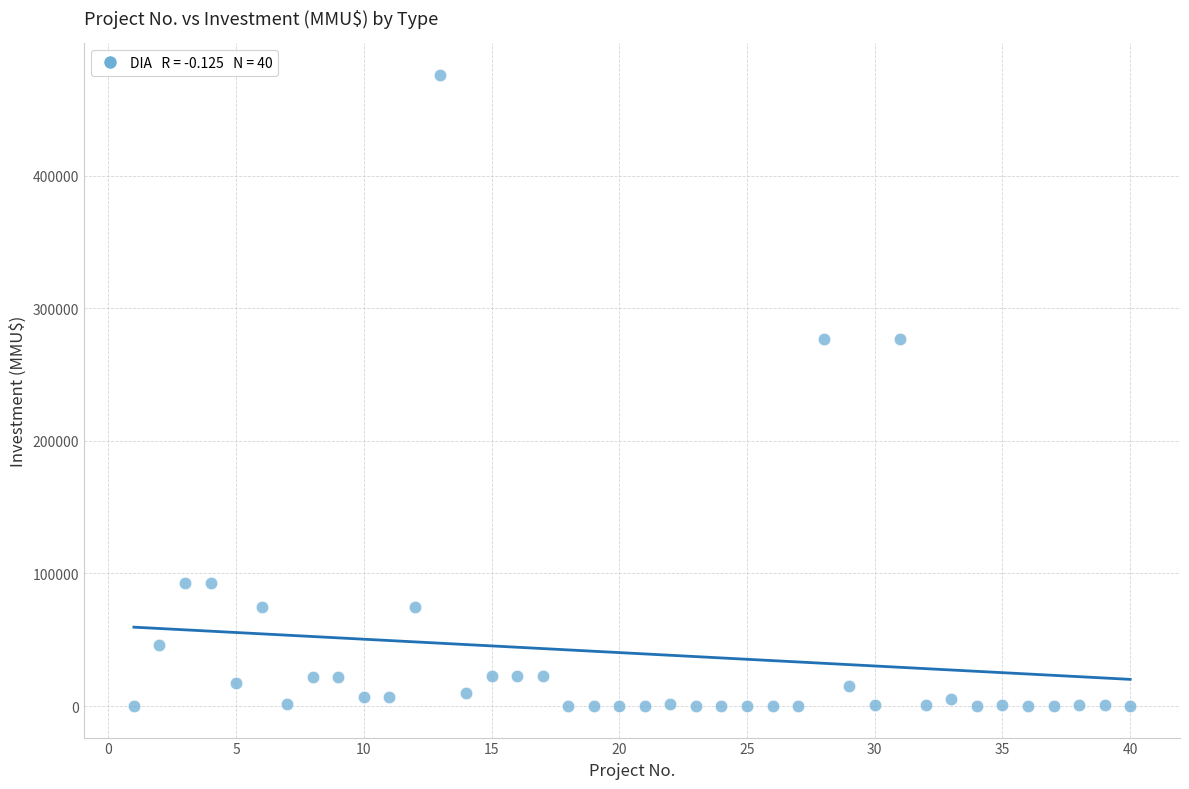

What is the range of Y values (max minus min)?

476000